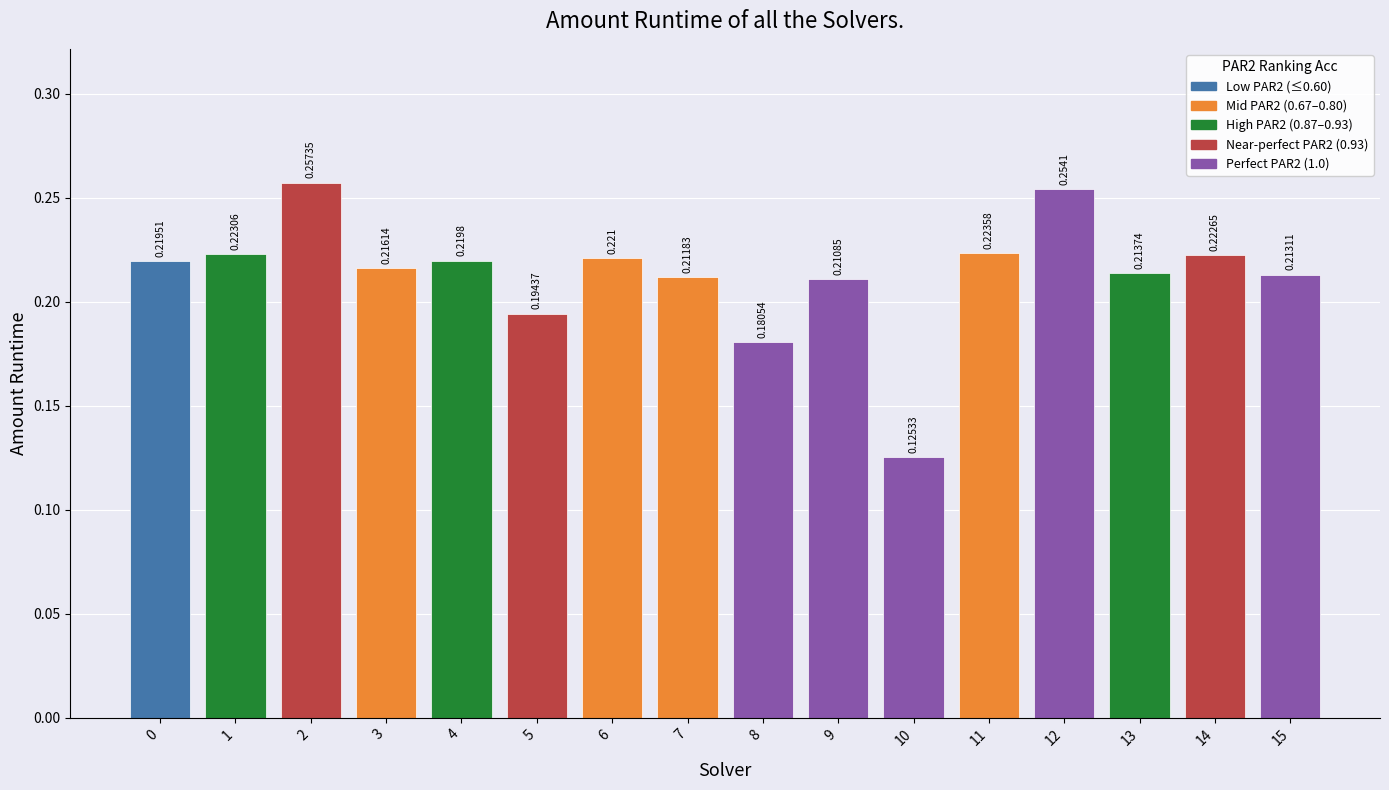

How many data points does each series have?

16